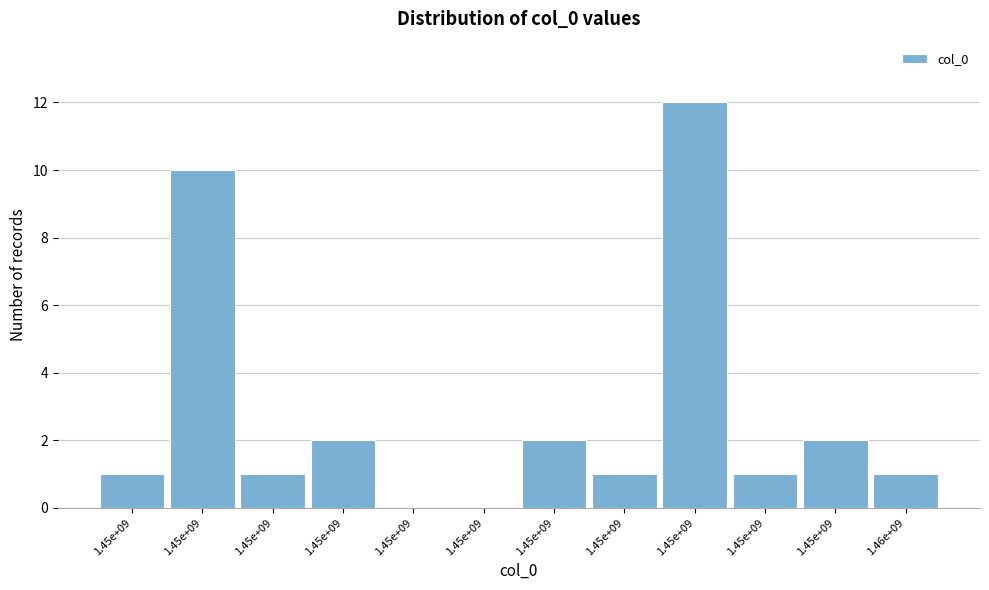

Are the bars horizontal?

No